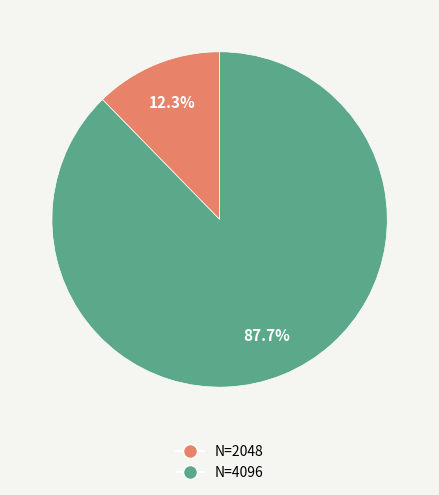

True or false: N=4096 accounts for 88% of the total.

True